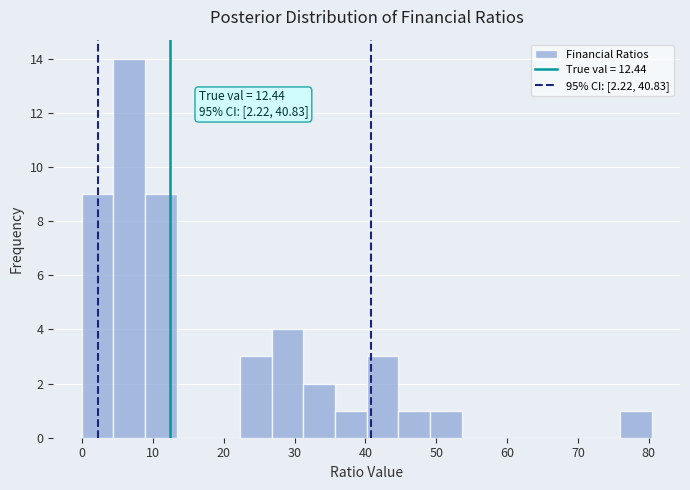

Which range on the x-axis has the tallest bar?

4 to 9